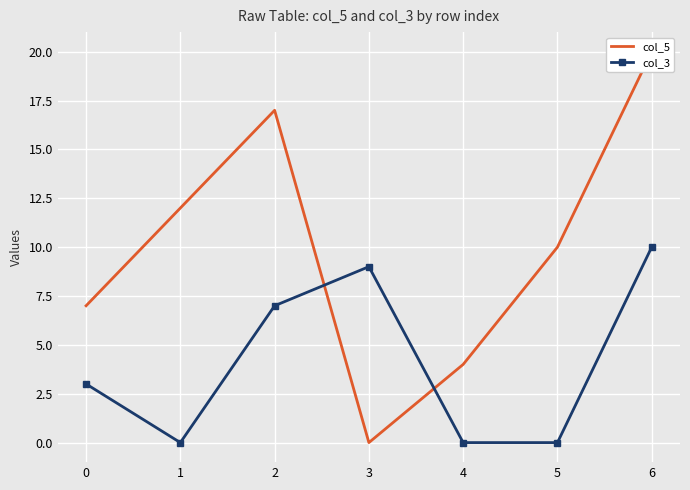

What are all the series names shown in the legend?

col_5, col_3